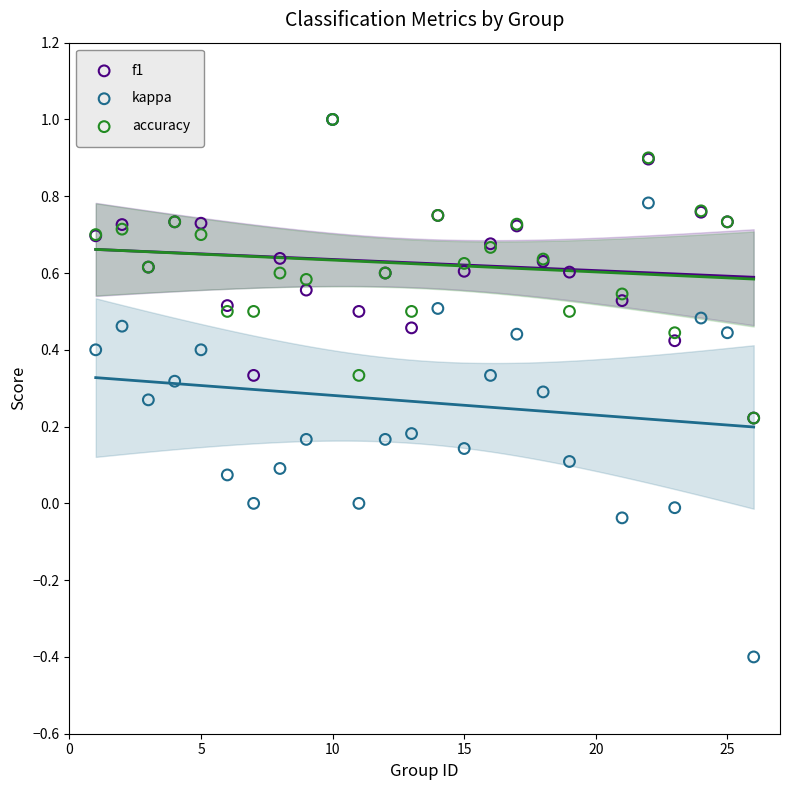

Which series has the largest Y range (max minus min)?

kappa